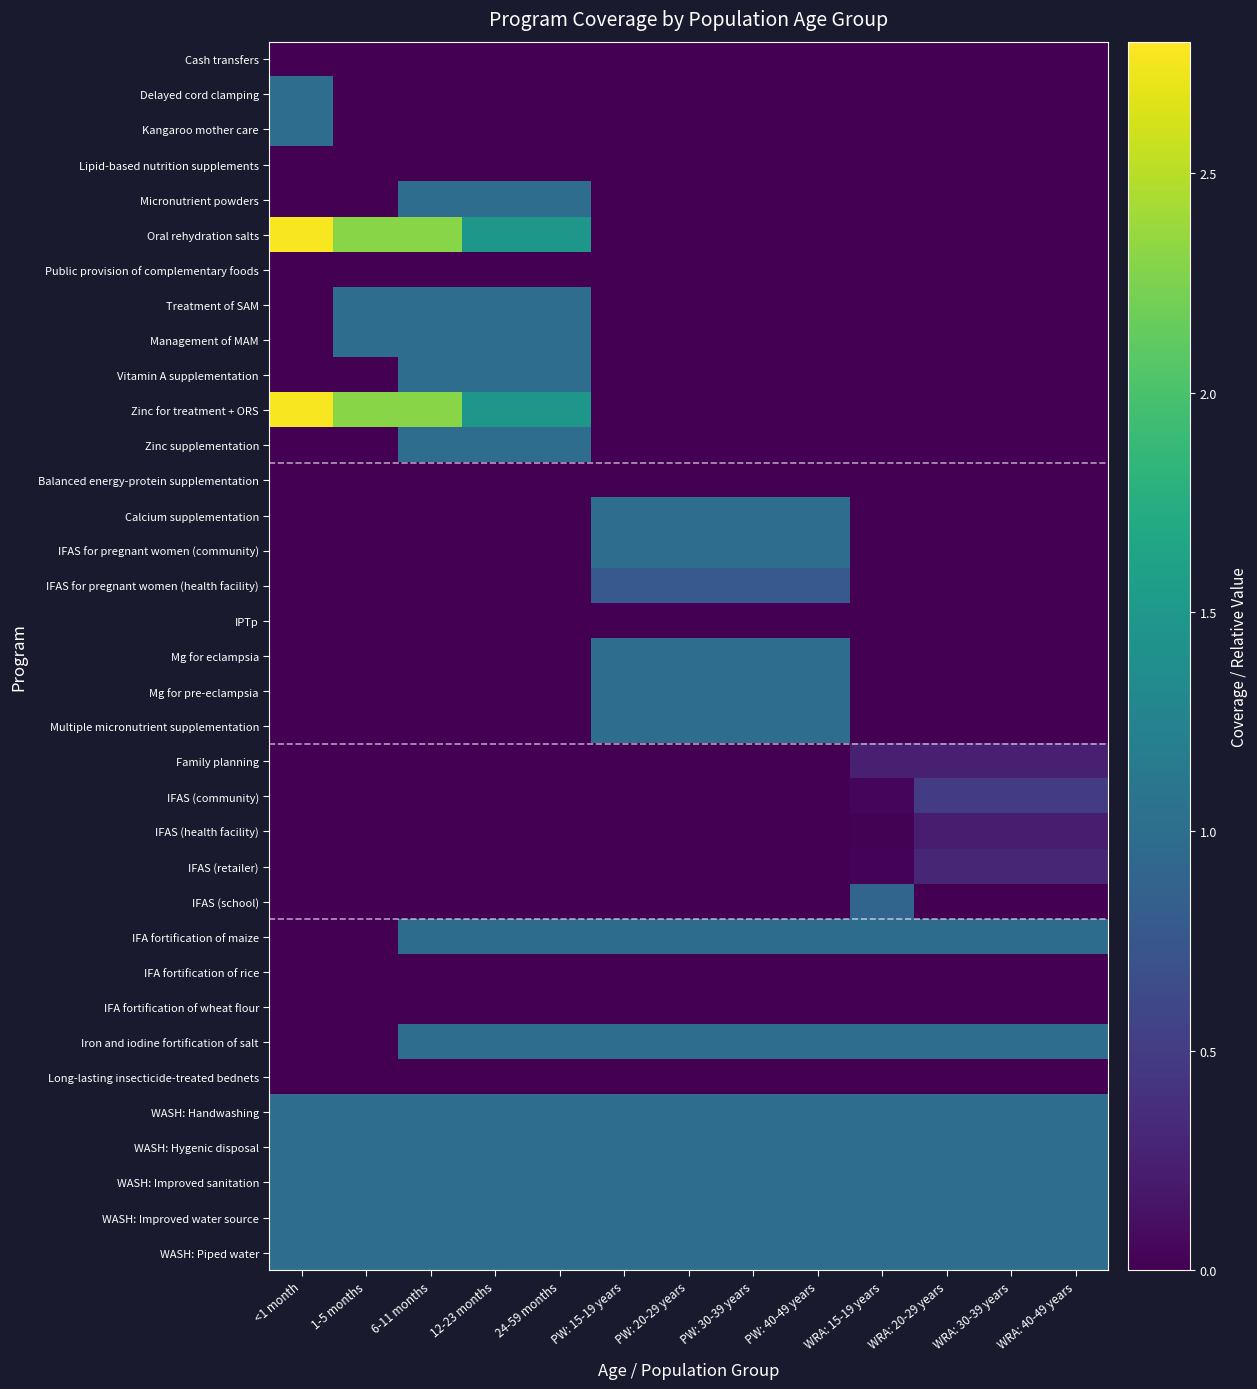

Which has a higher value, 12-23 months or 6-11 months?

12-23 months